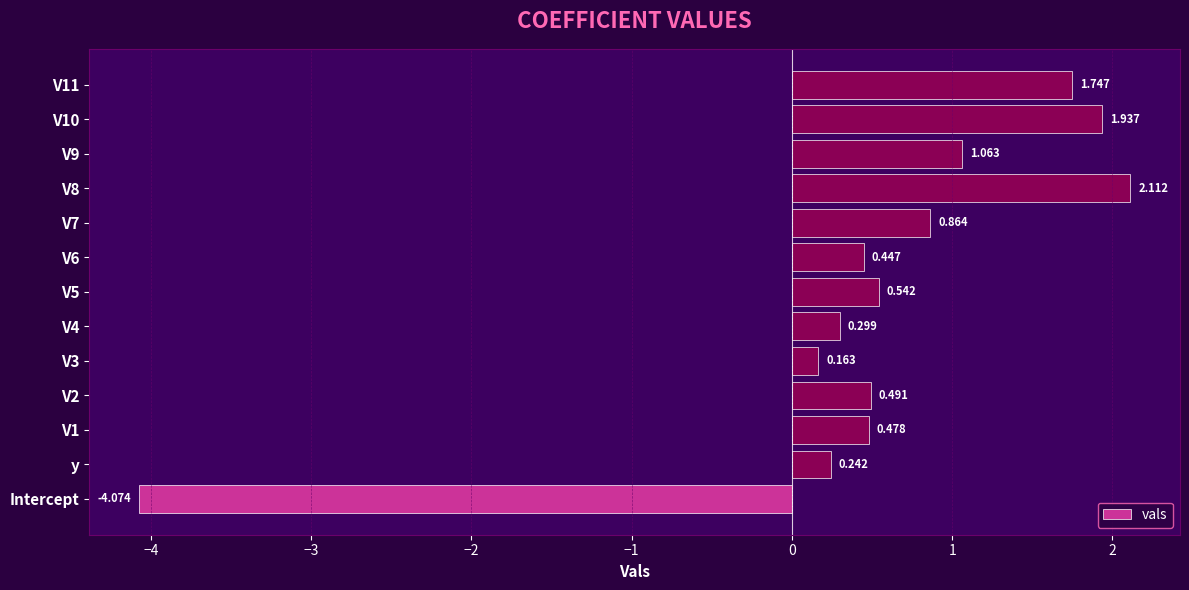

Rank the categories by value from lowest to highest.

Intercept, V3, y, V4, V6, V1, V2, V5, V7, V9, V11, V10, V8